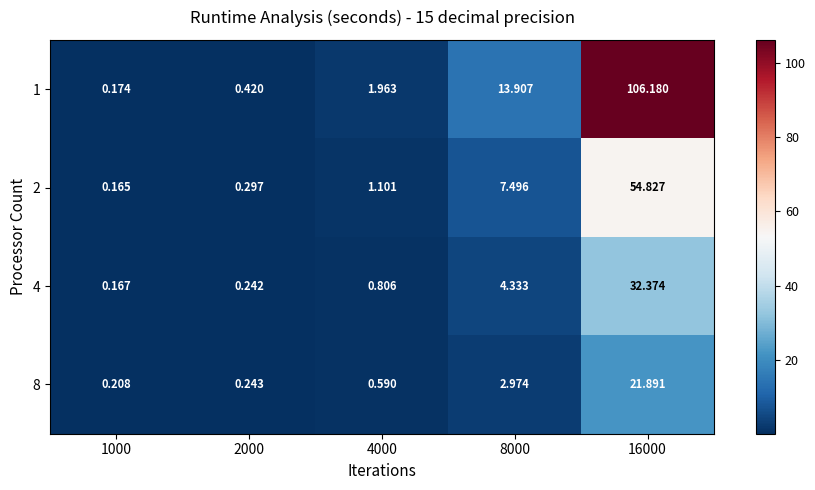

Is the value of 8 at 1000 greater than the value of 4 at 1000?

Yes